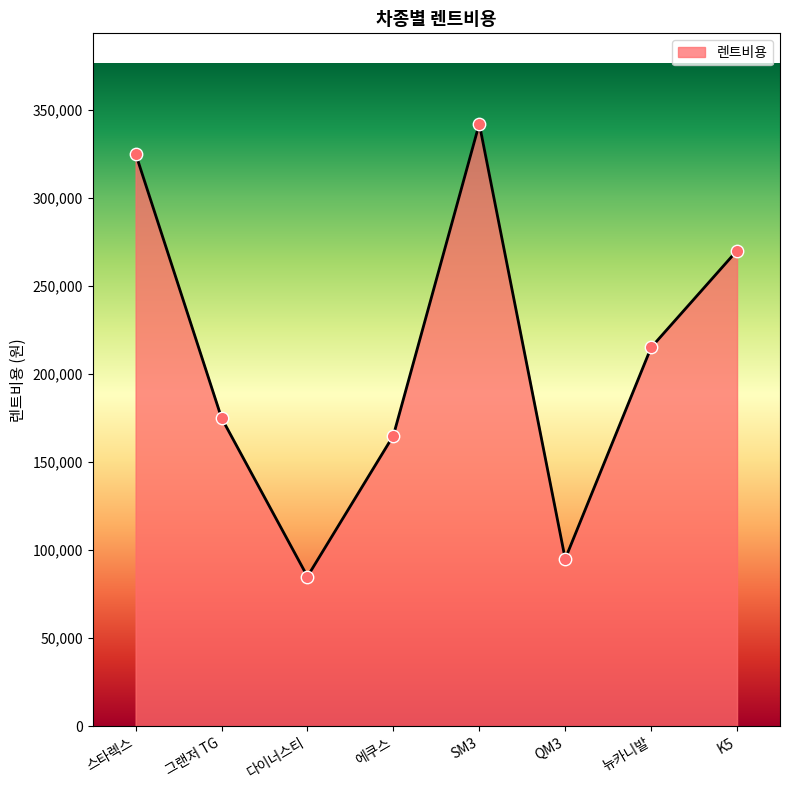

Approximately how many times larger is the value at K5 compared to 에쿠스?

1.6